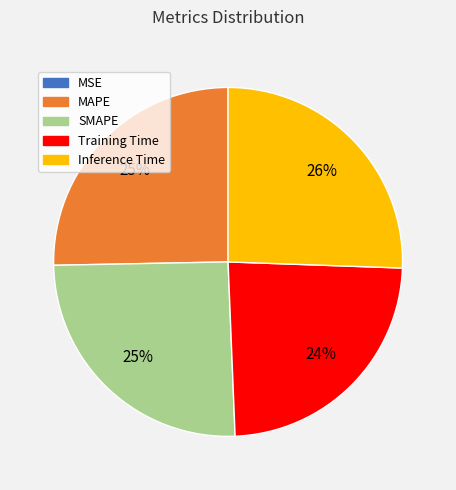

Do SMAPE and Training Time together represent more than half of the pie?

No